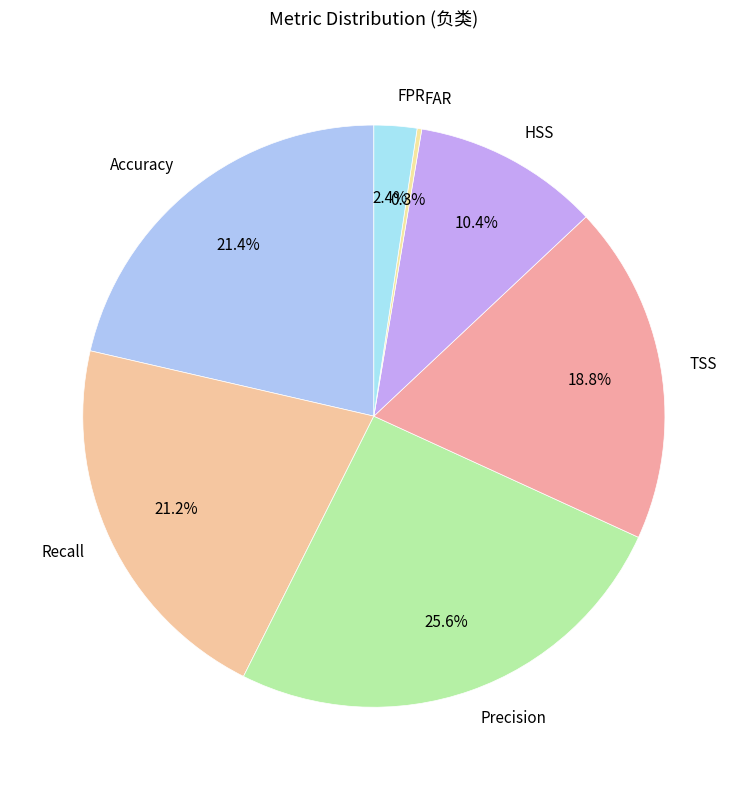

Does TSS represent more than half of the total?

No